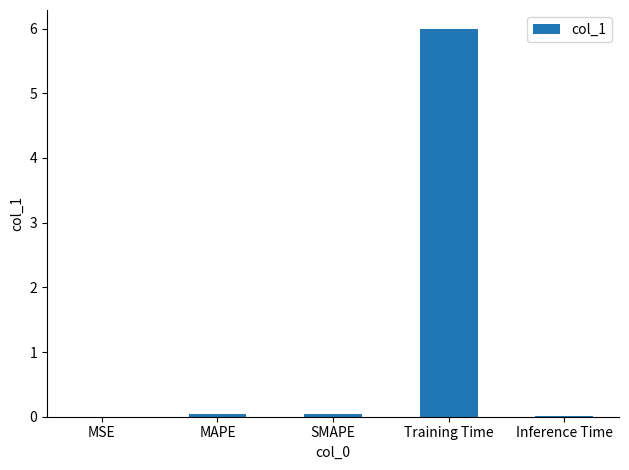

How many data points does each series have?

5